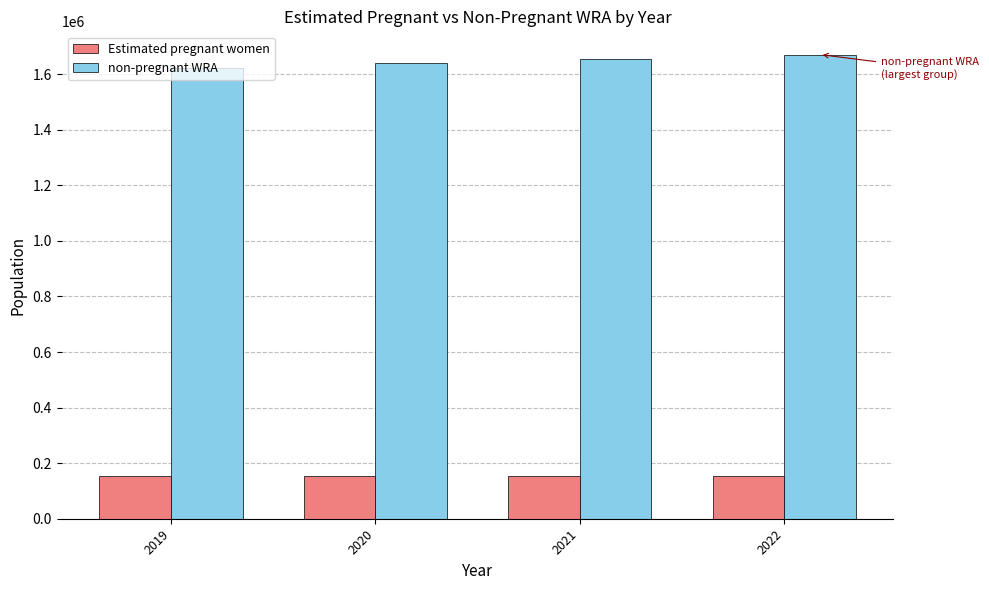

Which series has the widest spread of values?

non-pregnant WRA